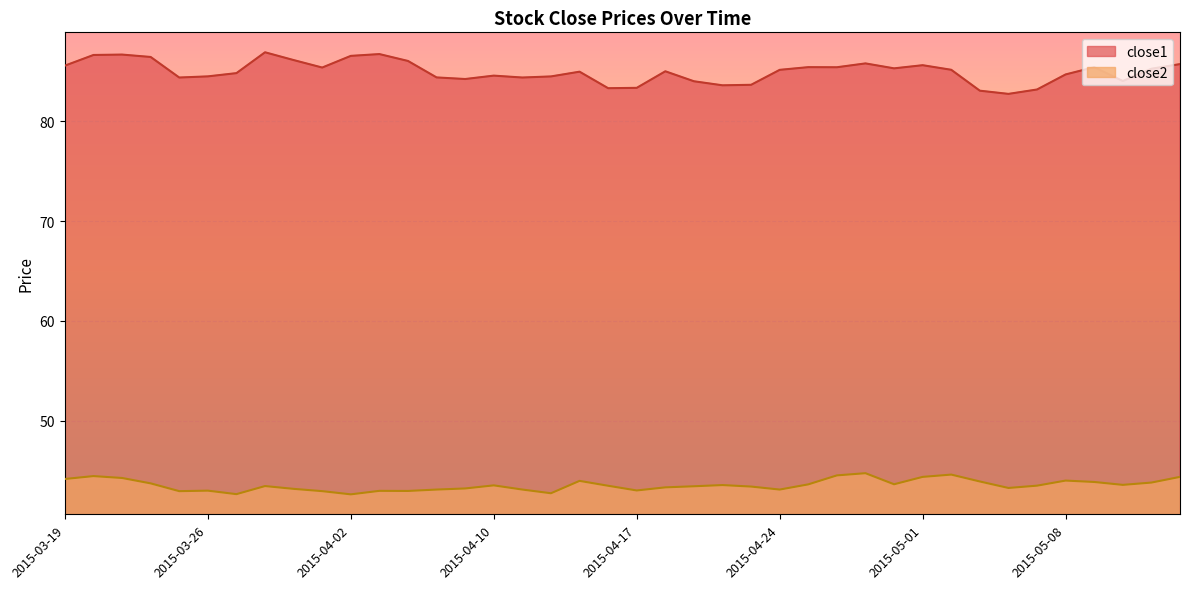

How many data points in close2 are less than 43?

8